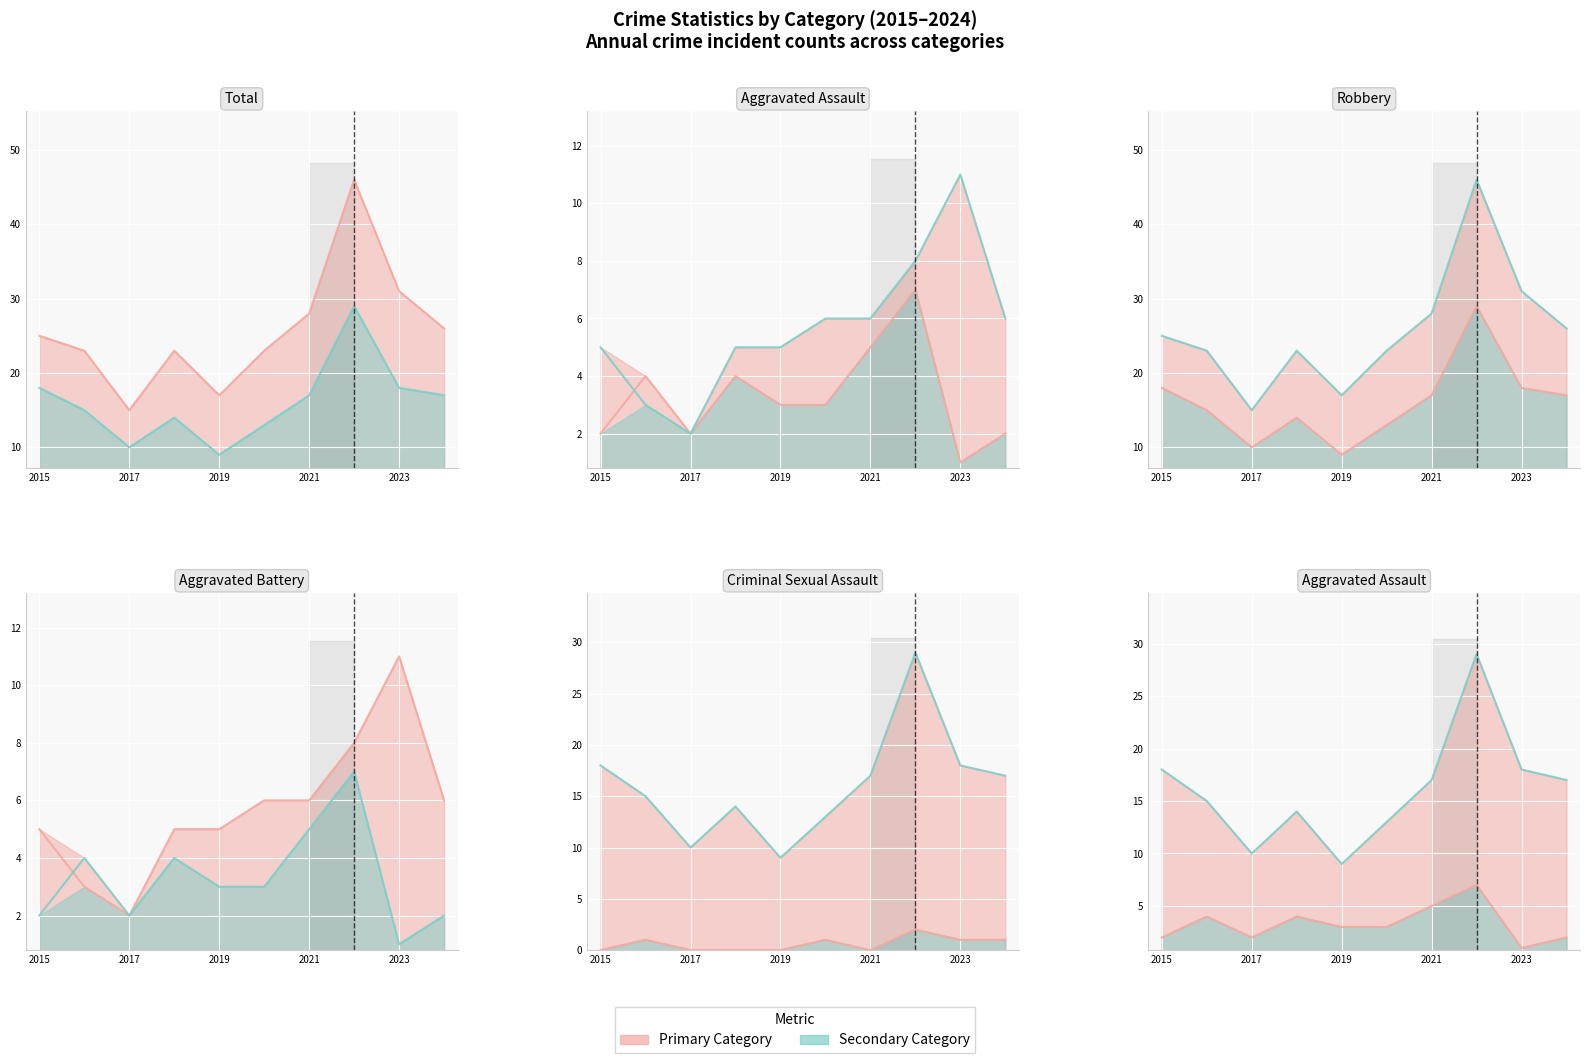

Between 8 and 5, which is larger?

8